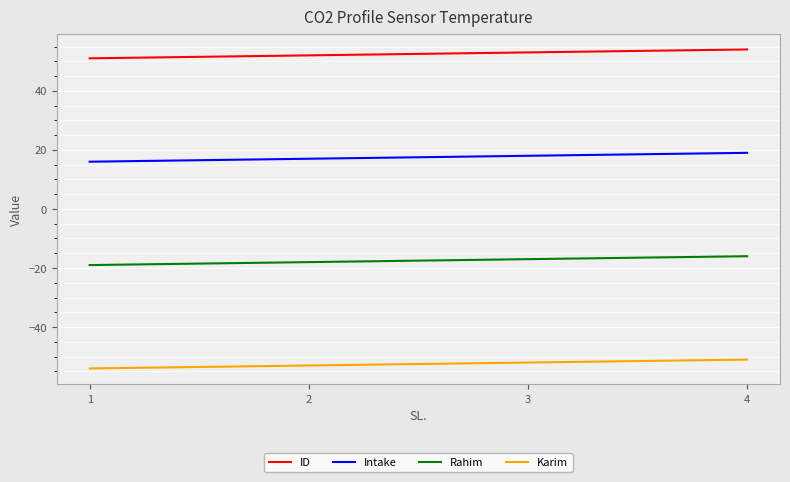

True or false: Karim has more than 1 interior local peaks.

False